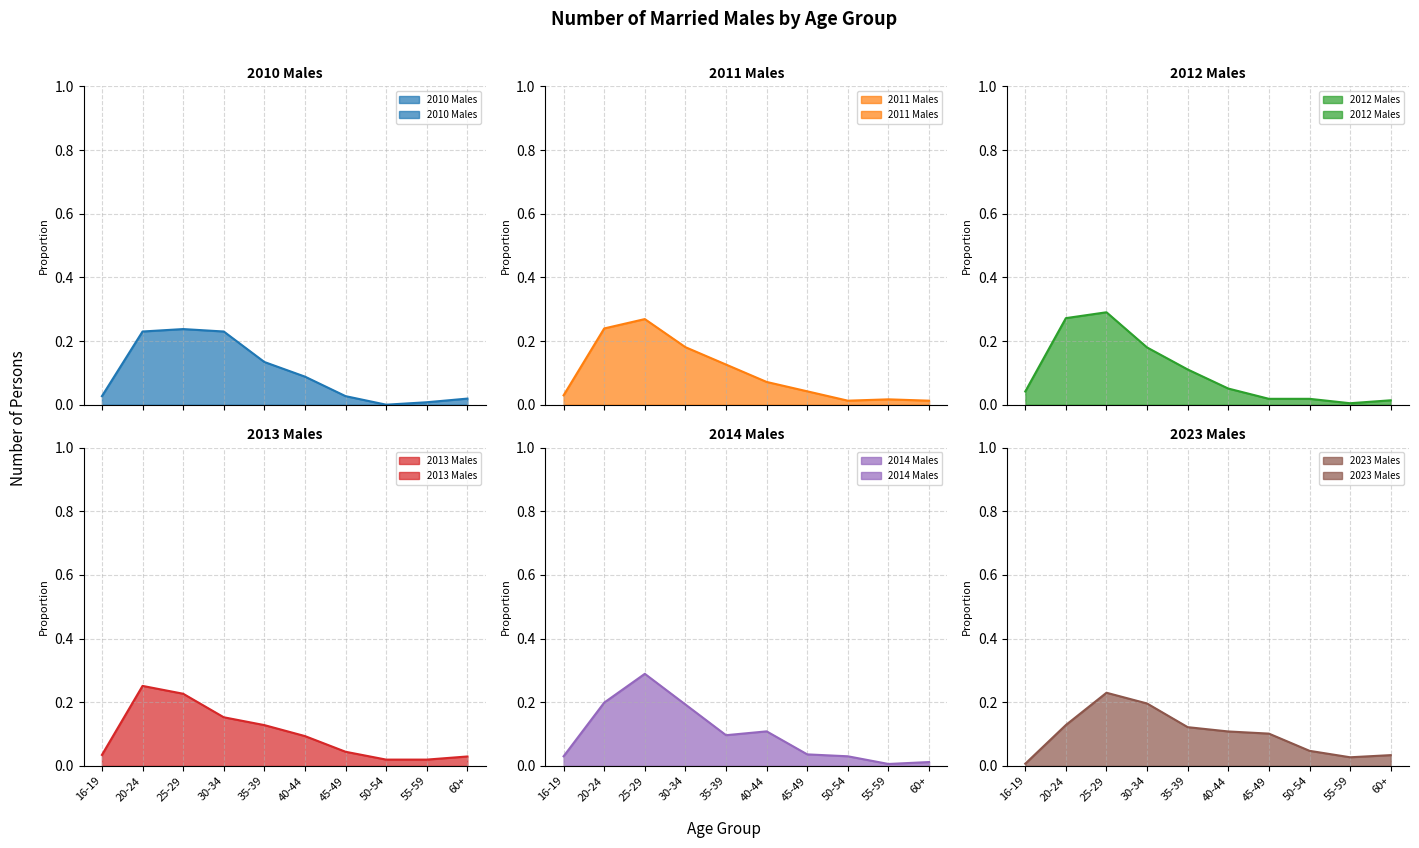

Reading left to right, what are all the values shown in this chart?

2010 Males: 0.0	0.2	0.2	0.2	0.1	0.1	0.0	0.0	0.0	0.0
2011 Males: 0.0	0.2	0.3	0.2	0.1	0.1	0.0	0.0	0.0	0.0
2012 Males: 0.0	0.3	0.3	0.2	0.1	0.1	0.0	0.0	0.0	0.0
2013 Males: 0.0	0.3	0.2	0.2	0.1	0.1	0.0	0.0	0.0	0.0
2014 Males: 0.0	0.2	0.3	0.2	0.1	0.1	0.0	0.0	0.0	0.0
2023 Males: 0.0	0.1	0.2	0.2	0.1	0.1	0.1	0.0	0.0	0.0